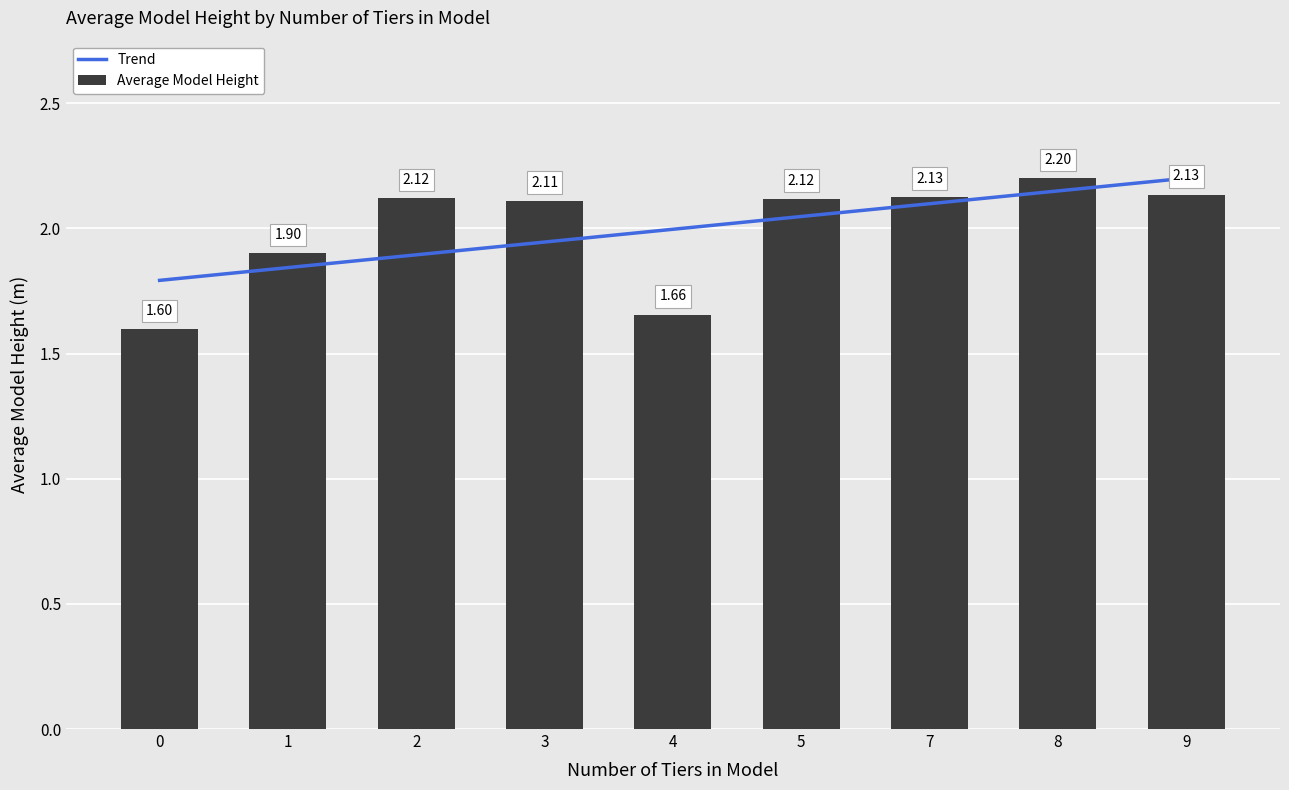

The Trend series shows 2.5 at 1. True or false?

False